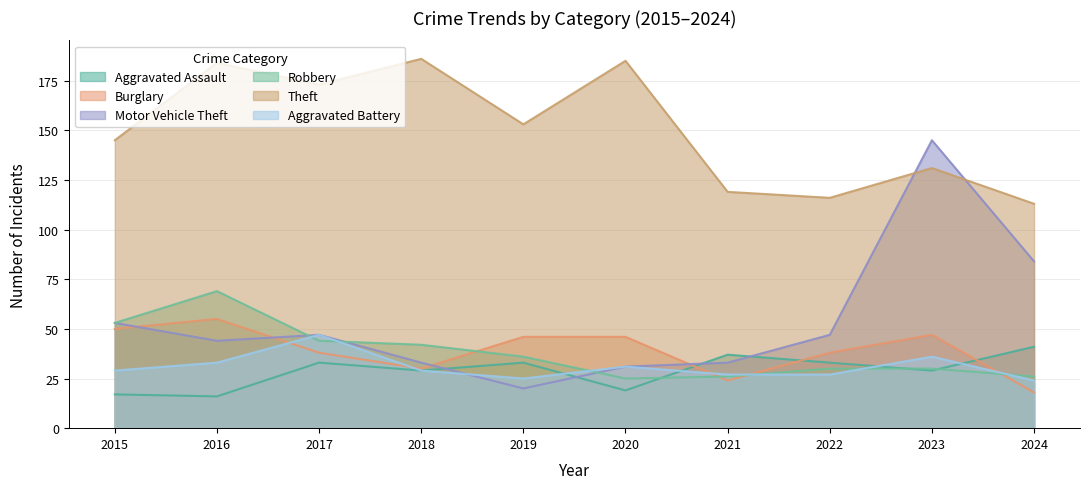

What are all the series names shown in the legend?

Aggravated Assault, Burglary, Motor Vehicle Theft, Robbery, Theft, Aggravated Battery